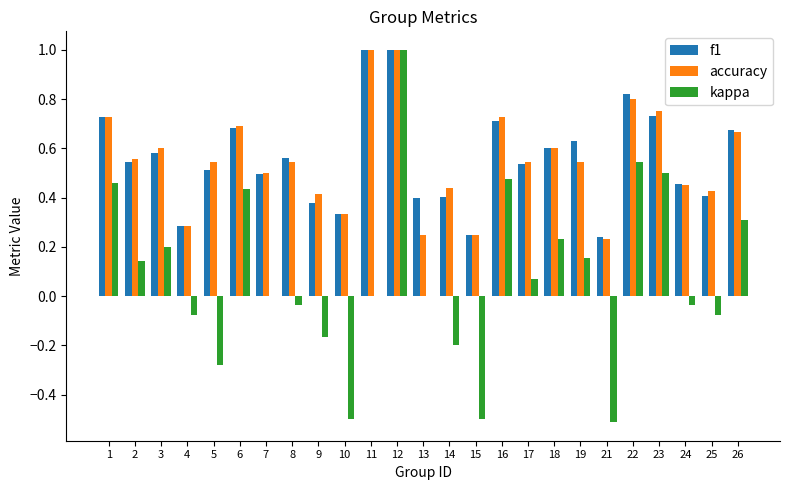

Which series has the largest range (max minus min)?

kappa